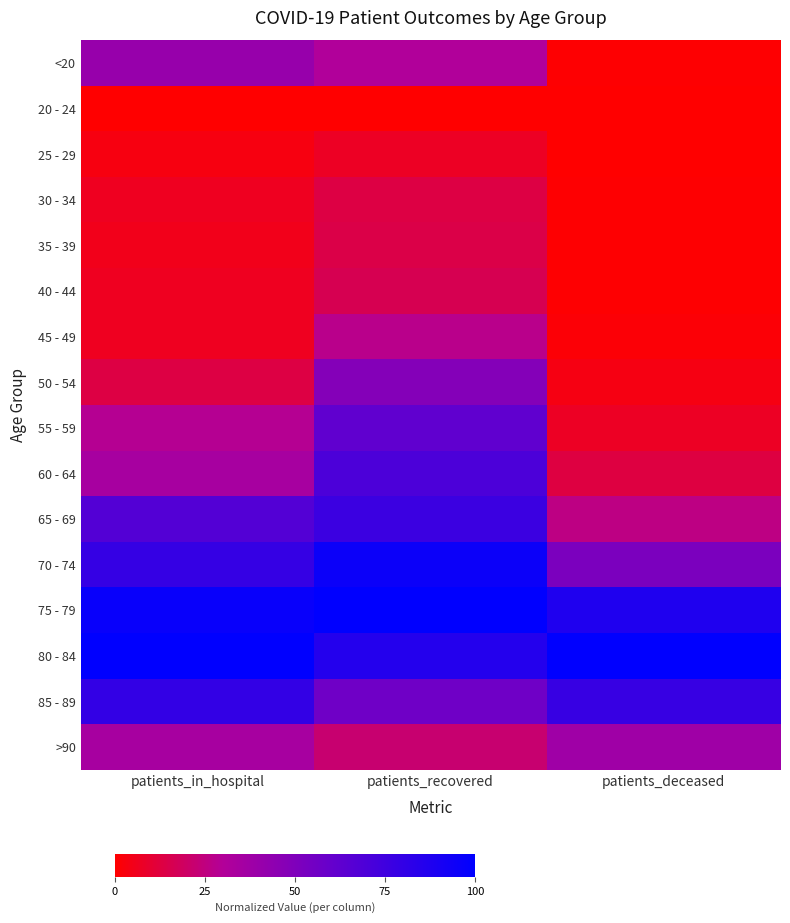

At how many categories does at least one series exceed 0?

3